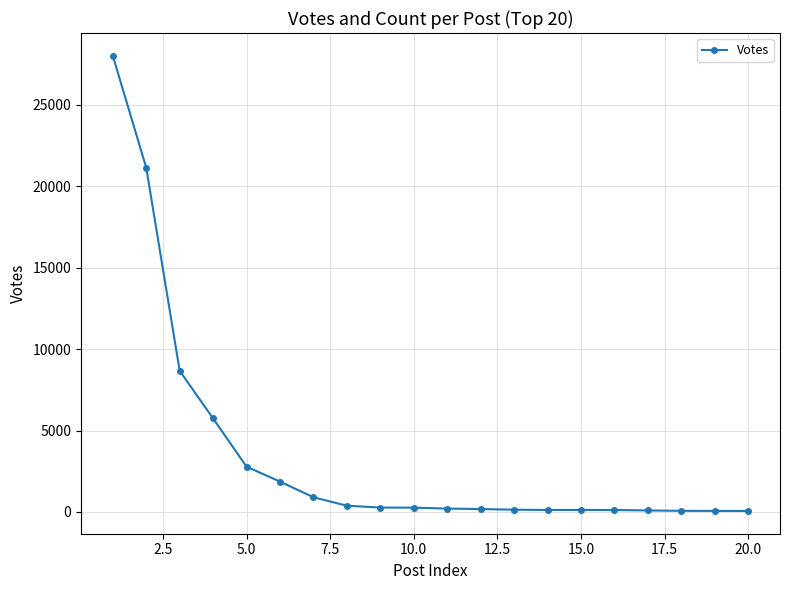

What is the greatest value displayed?

28003